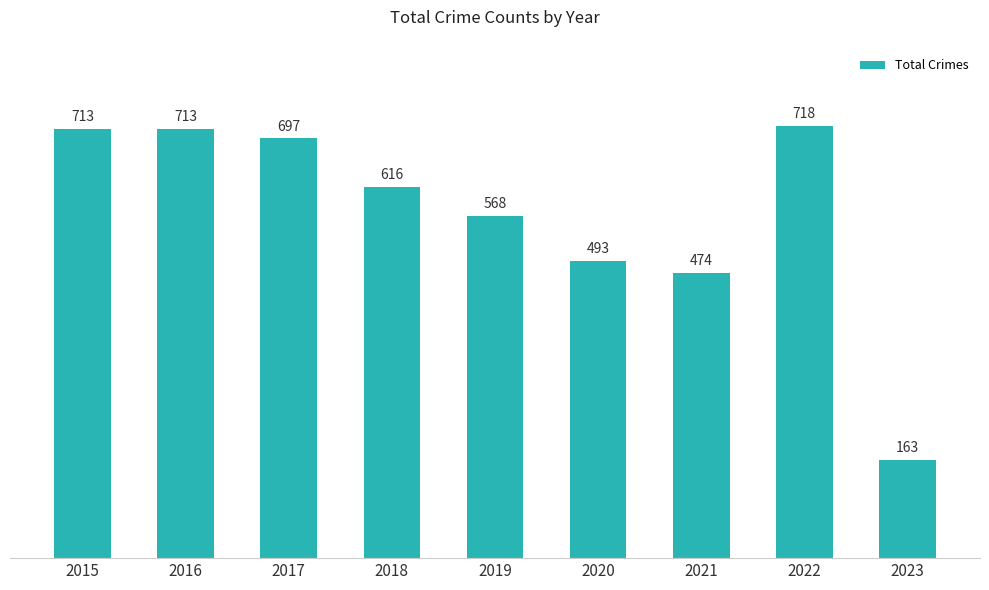

What value does the data have at 2015, to the nearest 100?

700